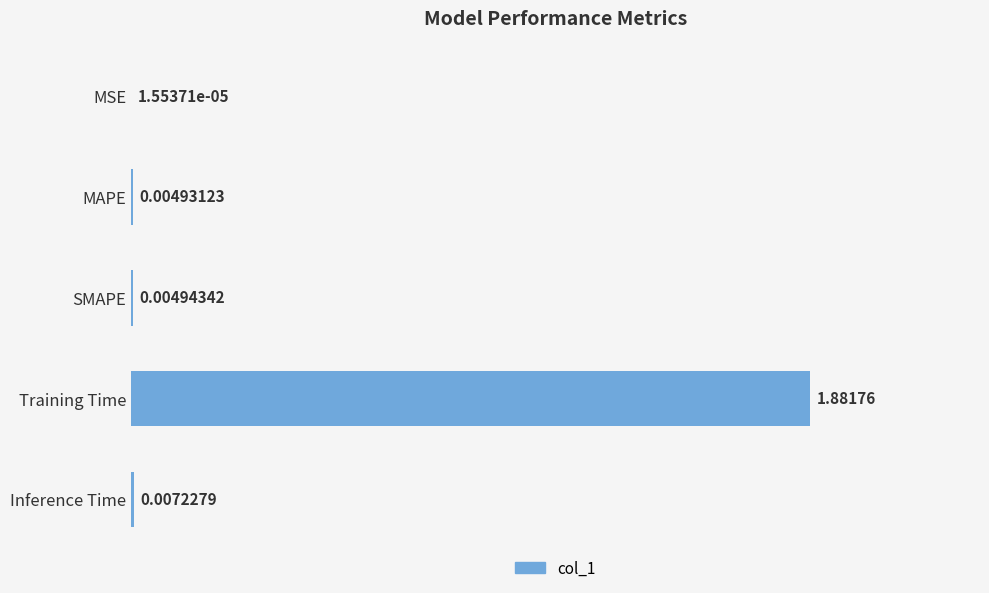

Between SMAPE and MSE, which is larger?

SMAPE